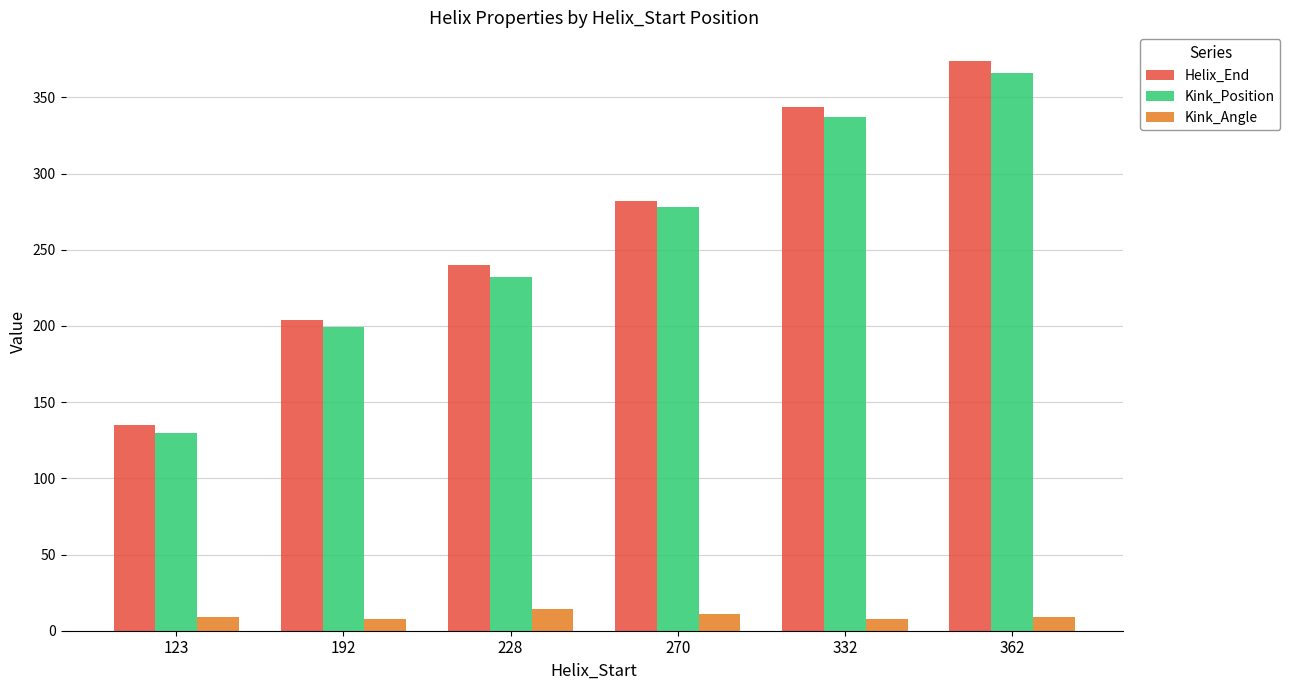

Does the chart contain stacked bars?

No